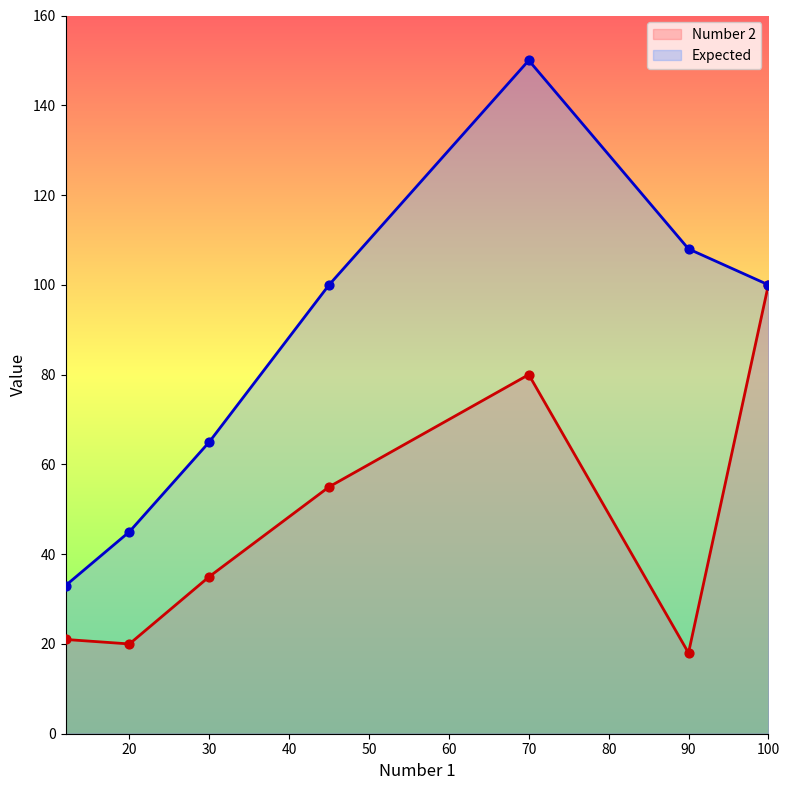

Is the value of Number 2 at 30 greater than the value of Expected at 90?

No